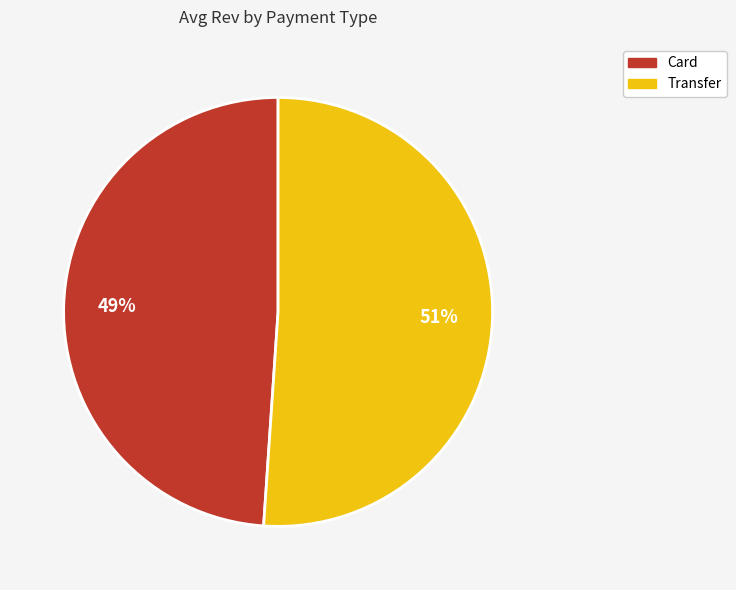

Which category has the biggest portion of the pie?

Transfer